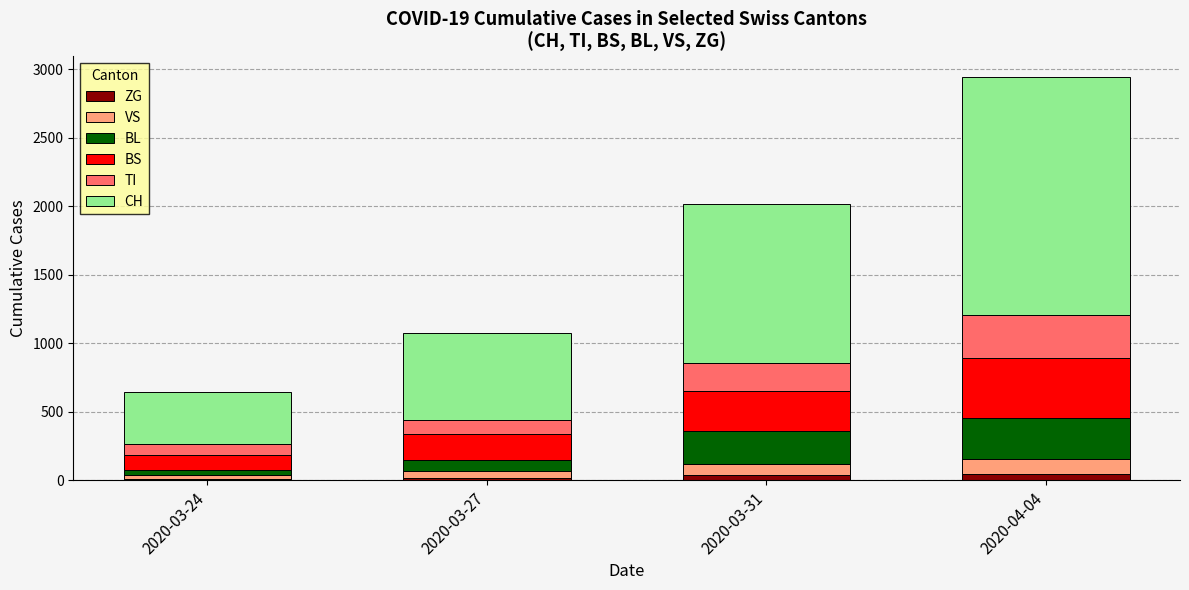

How many data points in ZG are less than 39?

2